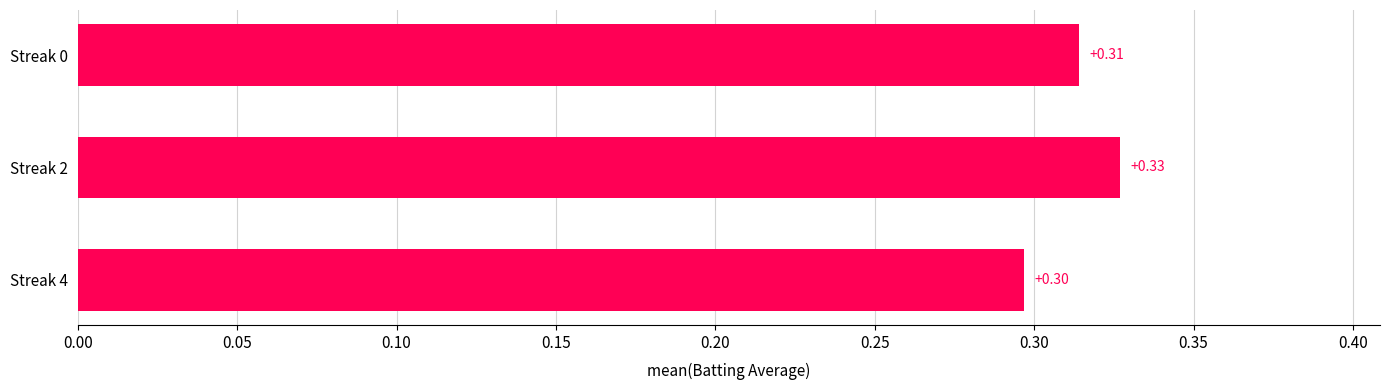

Are the bars horizontal?

Yes